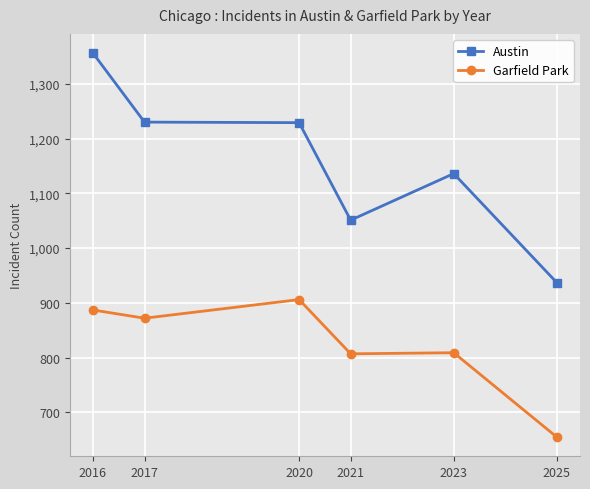

At which label is Austin closest to 1146?

2023